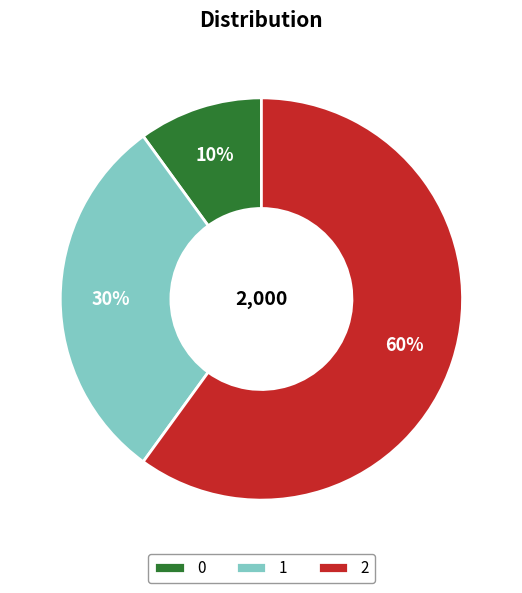

Which slice is the largest?

2